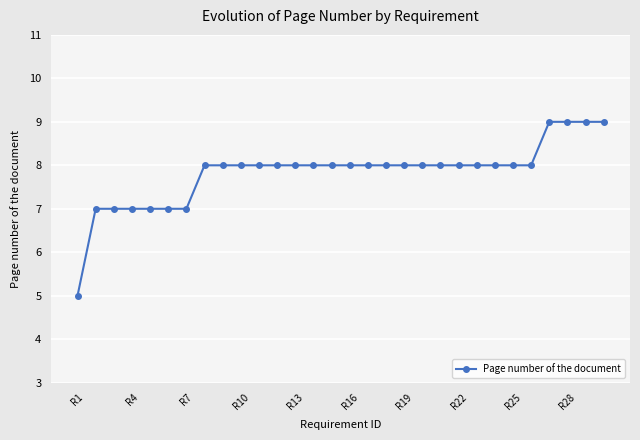

How many lines are shown in the chart?

1